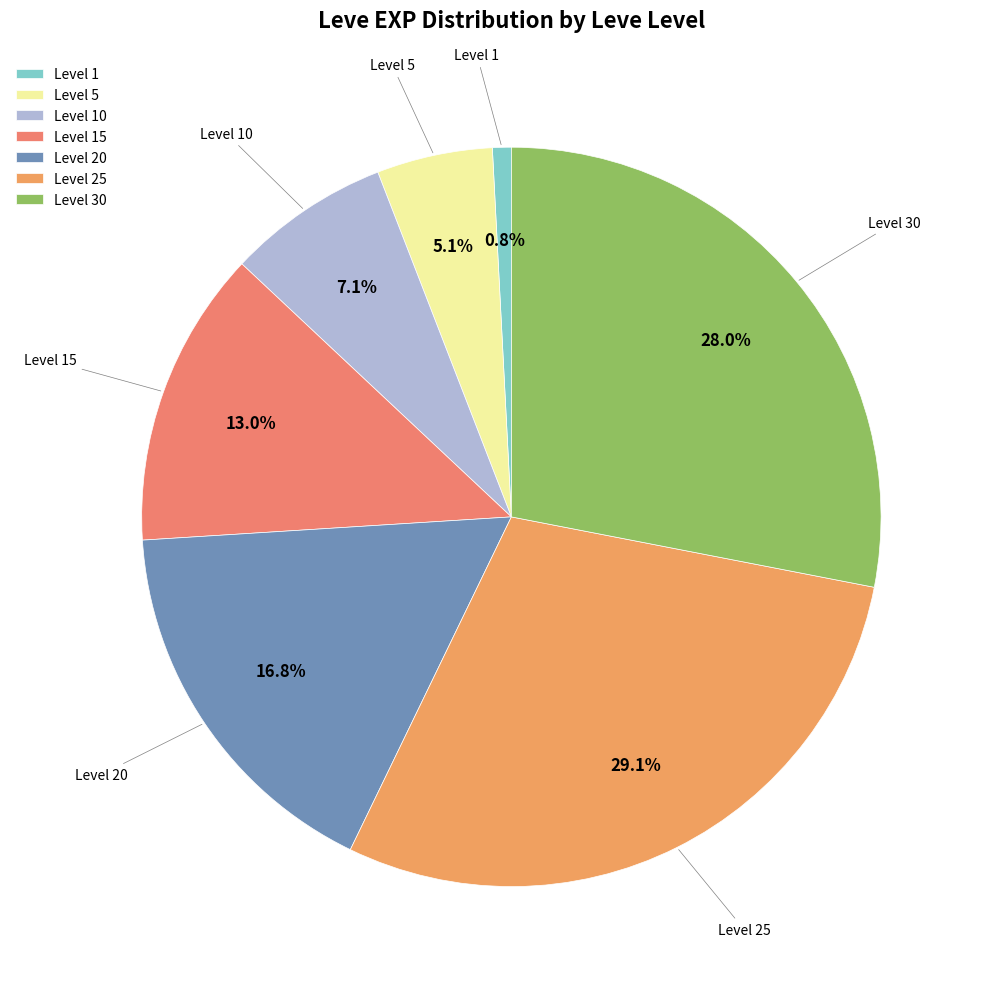

Which category has the biggest portion of the pie?

Level 25